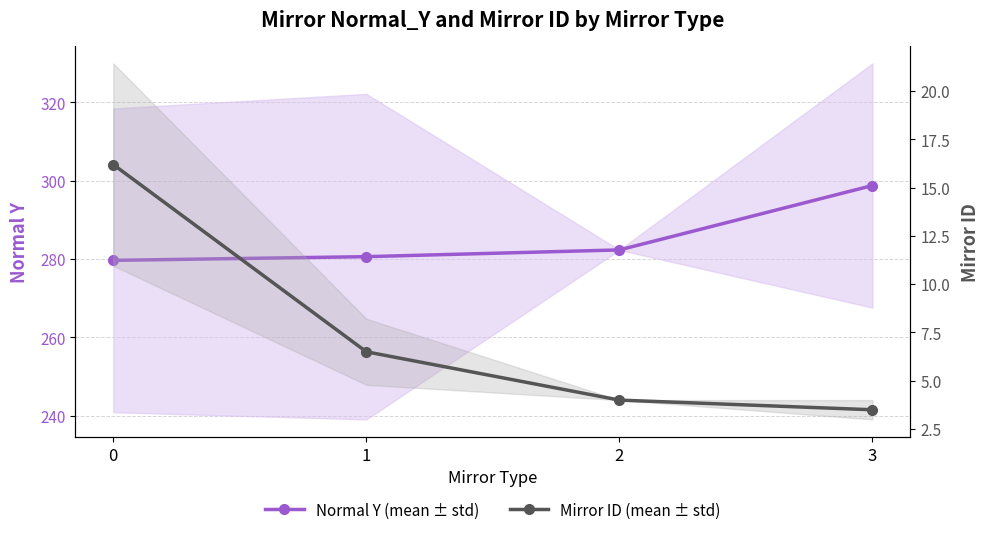

List the labels in order of Normal Y (mean ± std) value, smallest first.

0, 1, 2, 3